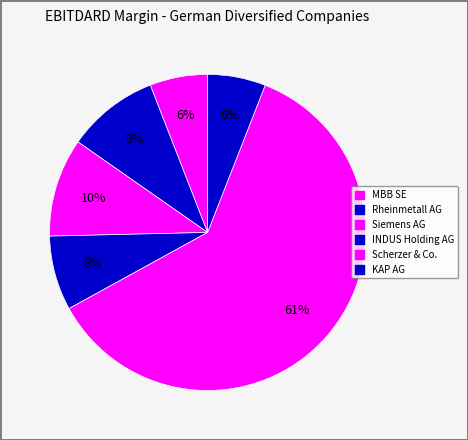

Count the number of slices in the pie.

6